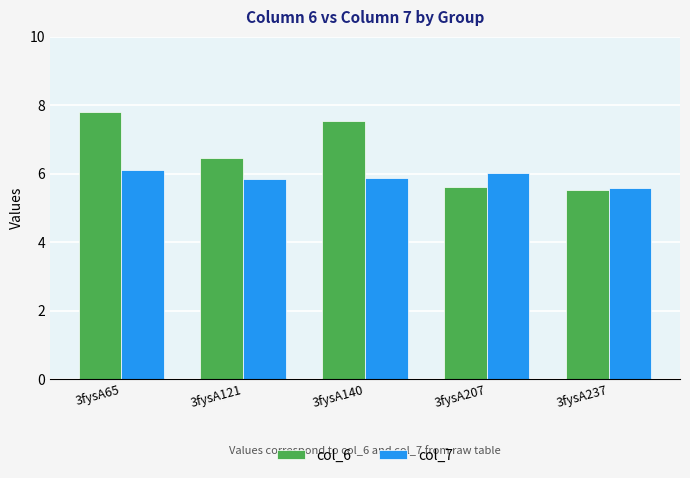

How many groups of bars are there?

5